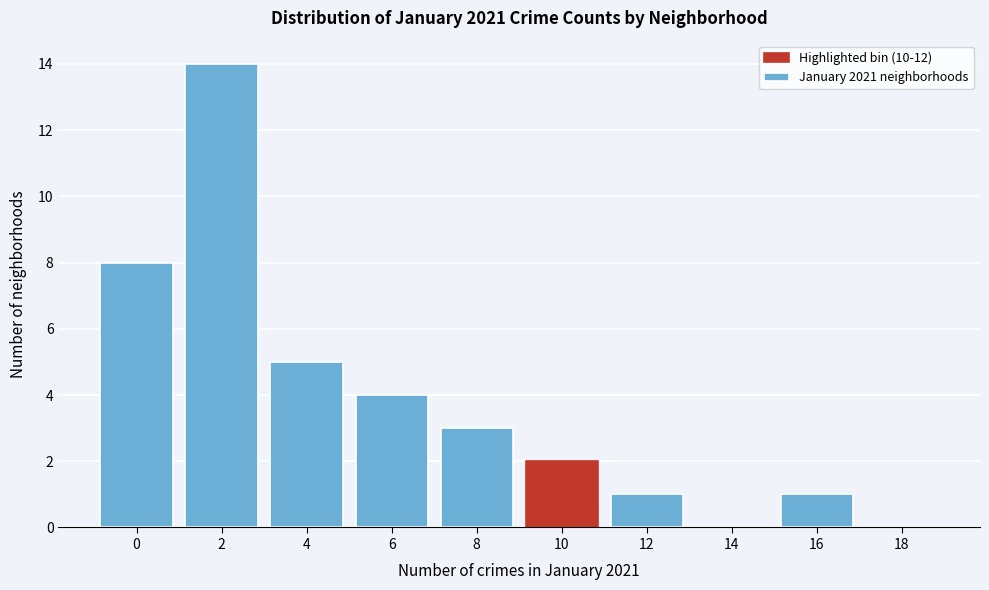

Reading left to right, list all the values displayed in this chart.

0=8	2=14	4=5	6=4	8=3	10=2	12=1	14=0	16=1	18=0